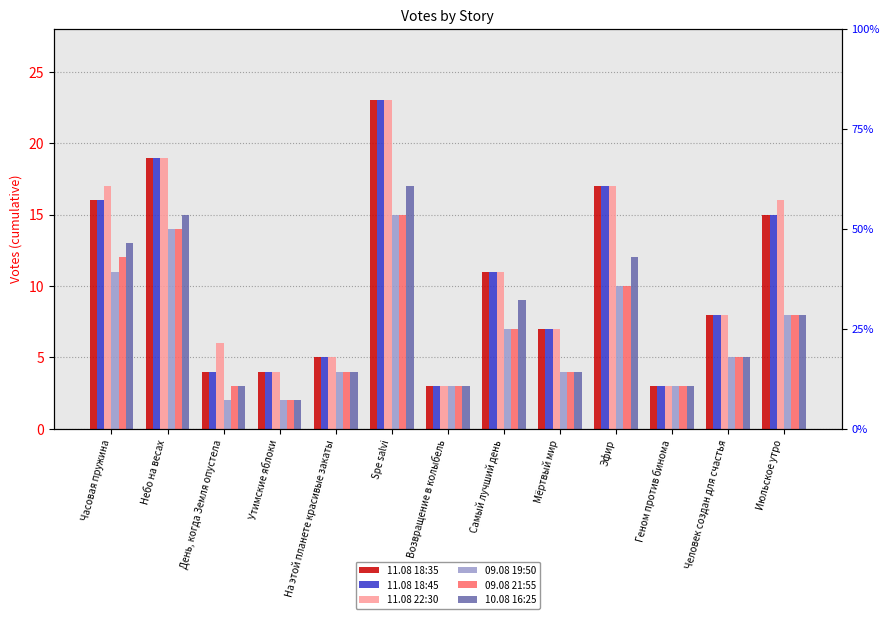

The value of 11.08 18:35 at Небо на весах is 19. True or false?

True